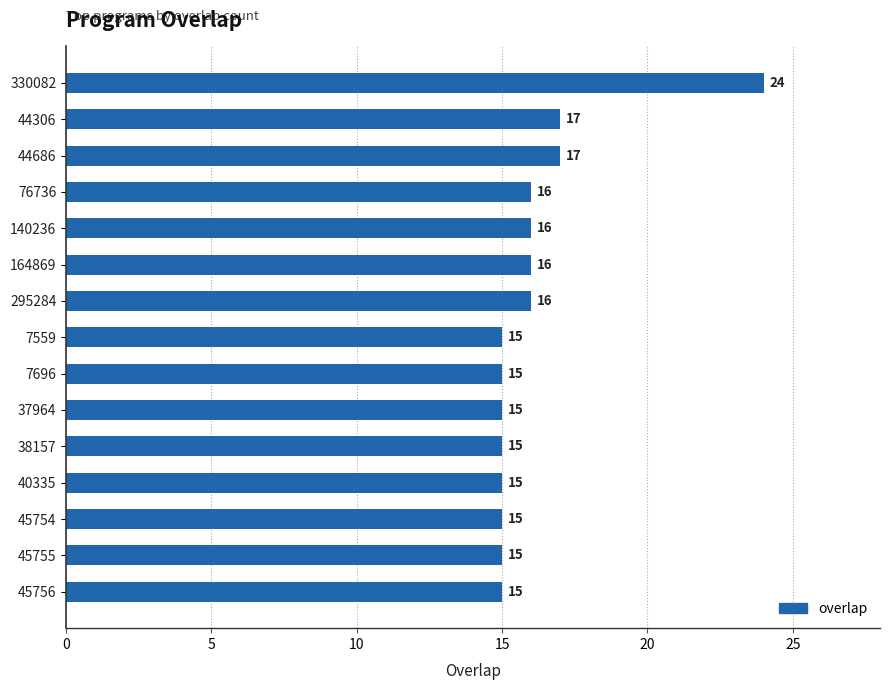

What is the ratio of the value at 45754 to the value at 295284?

0.9